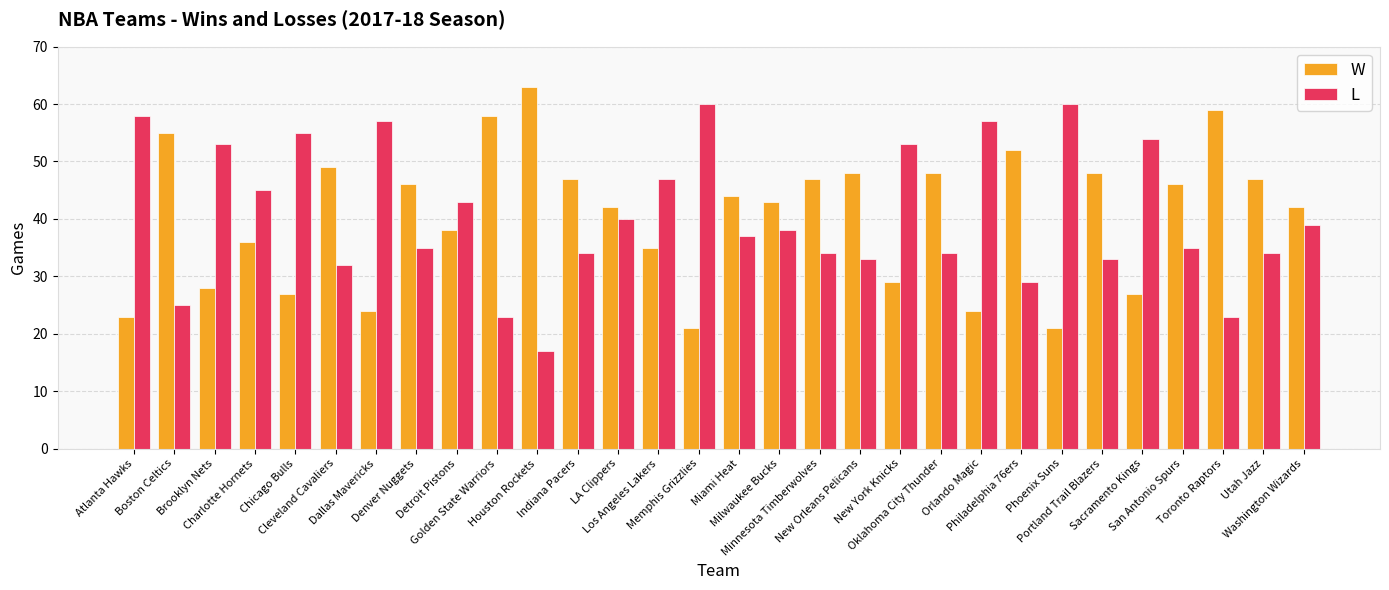

How many bars are there in total?

60